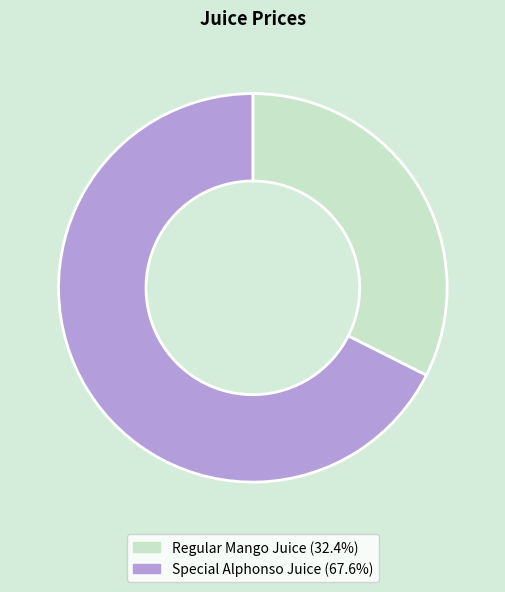

Is it true that Regular Mango Juice is 32% of the pie?

True